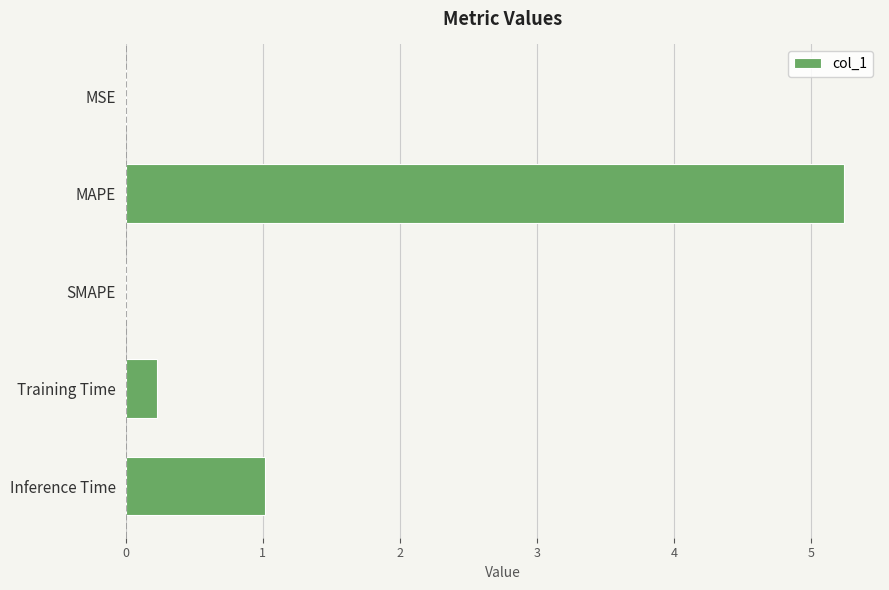

How many series are shown in this chart?

1